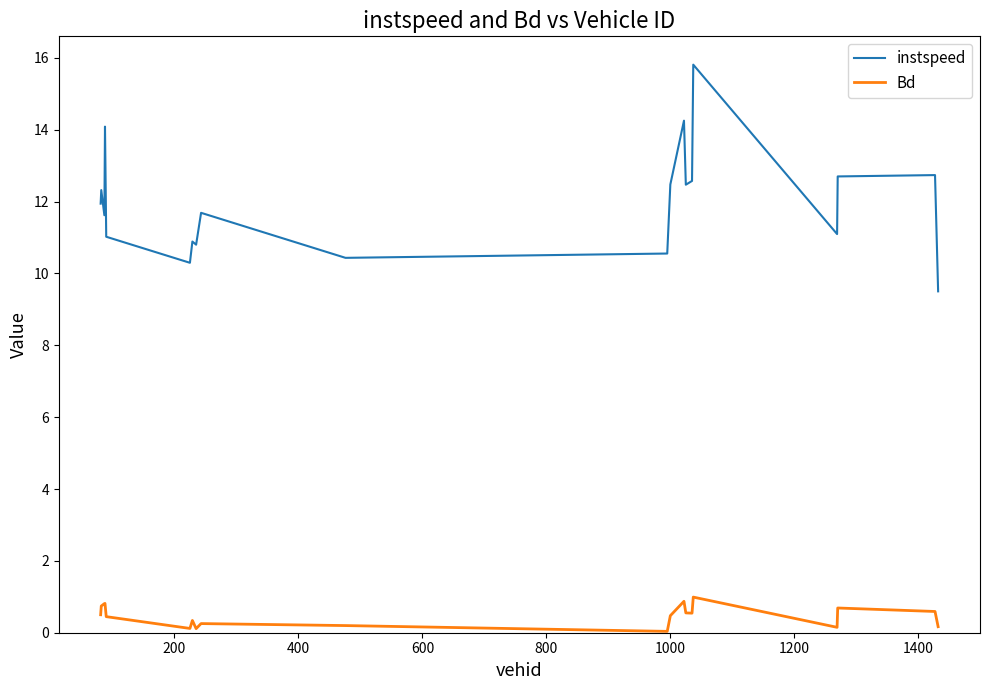

True or false: instspeed and Bd intersect in this chart.

False